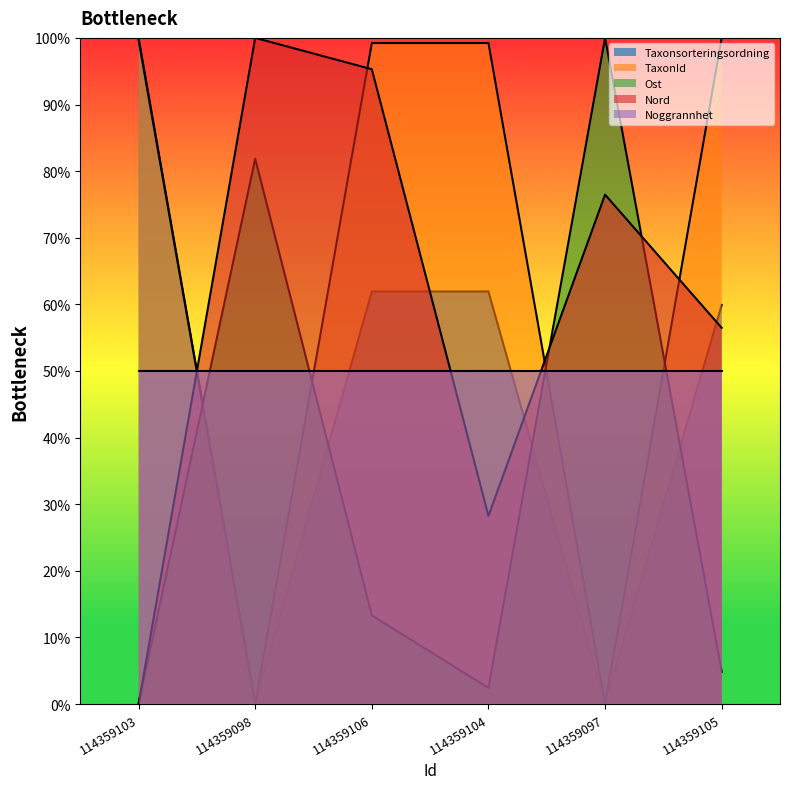

How many distinct data groups are displayed?

5